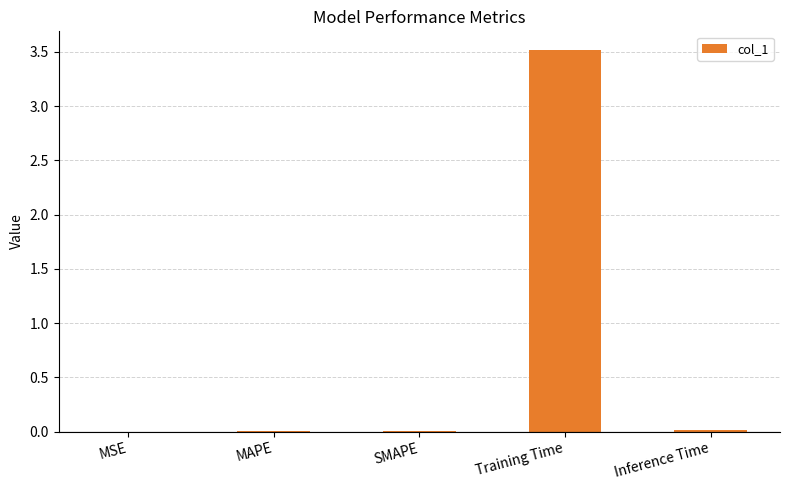

What is the greatest value displayed?

3.5